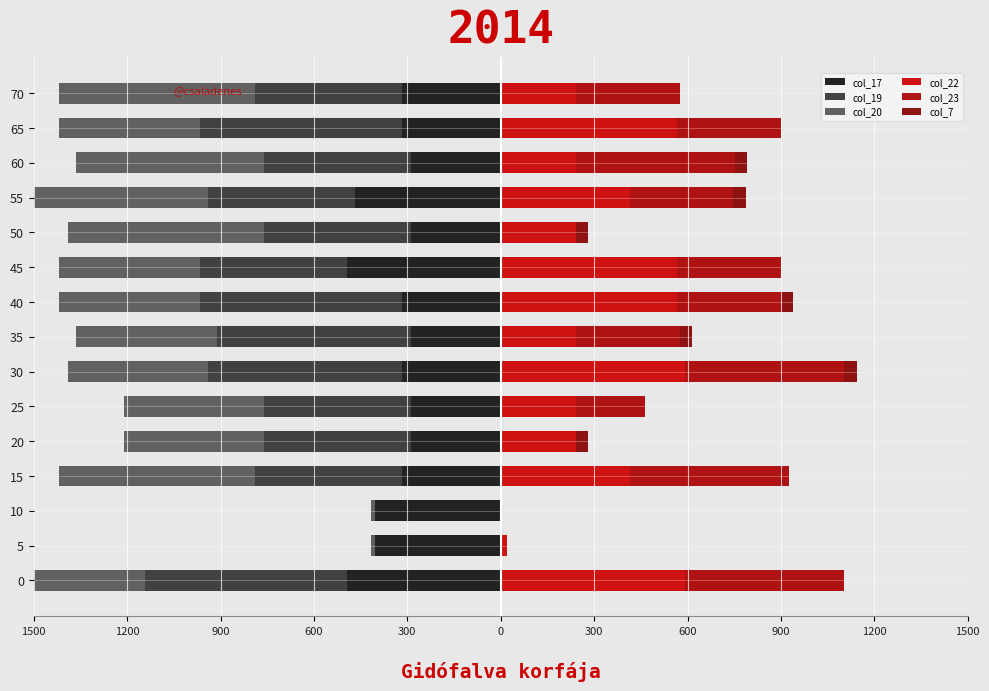

How many categories are shown in the chart?

15